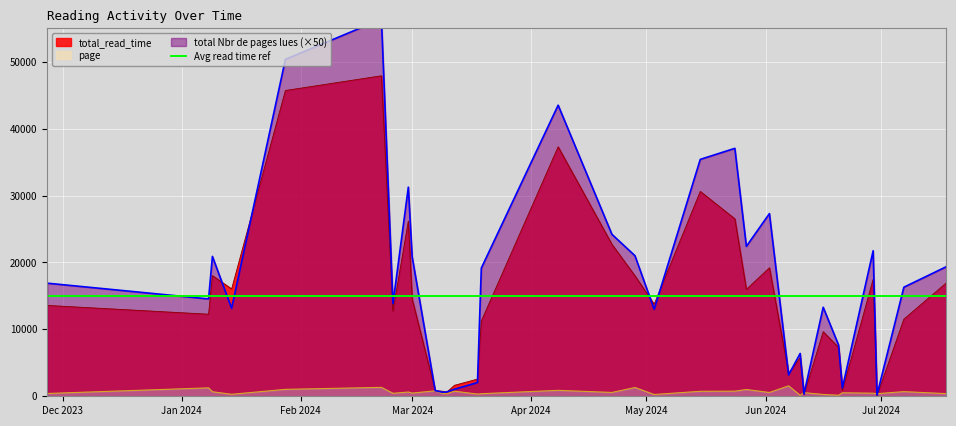

True or false: page has a value of 462 at 35.

True